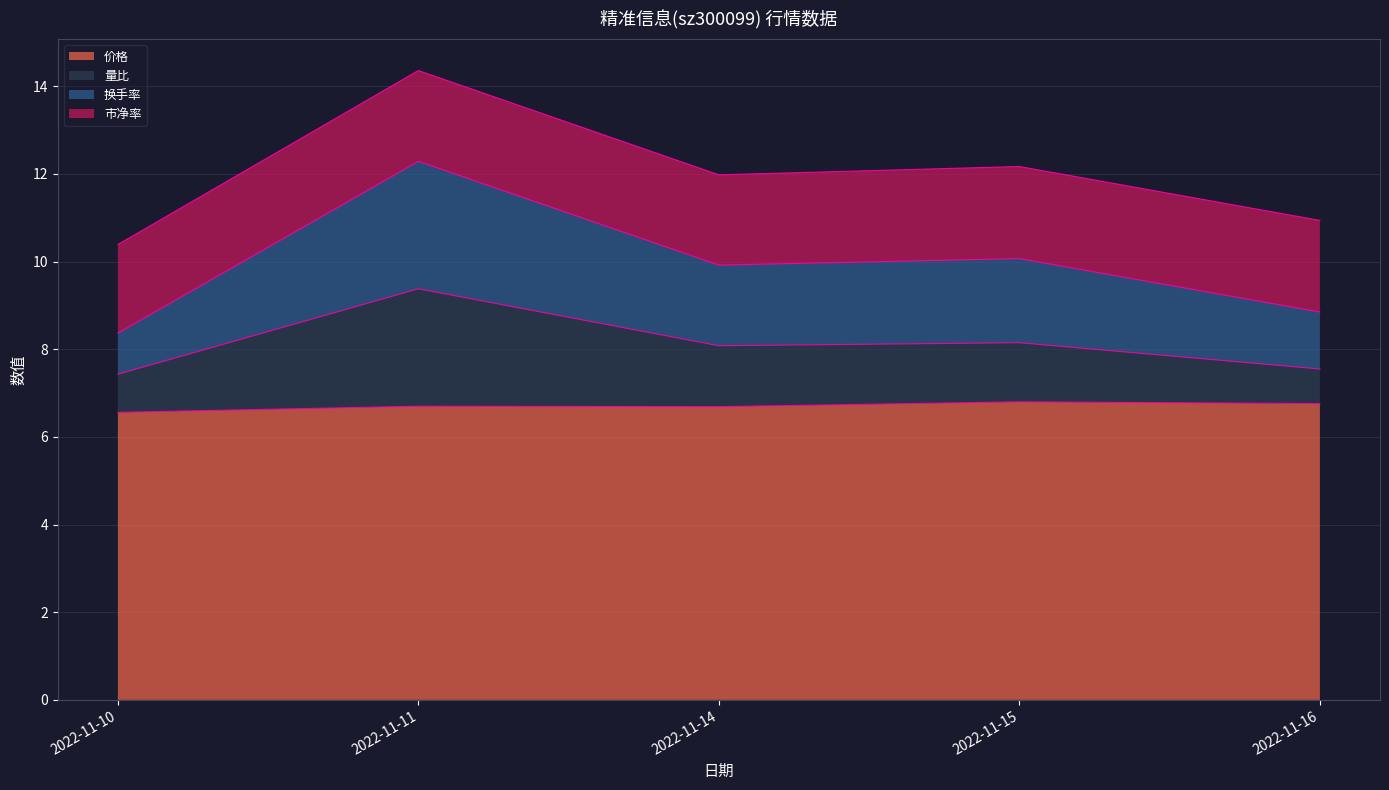

The value of 价格 at 2022-11-11 is 10.0. True or false?

False